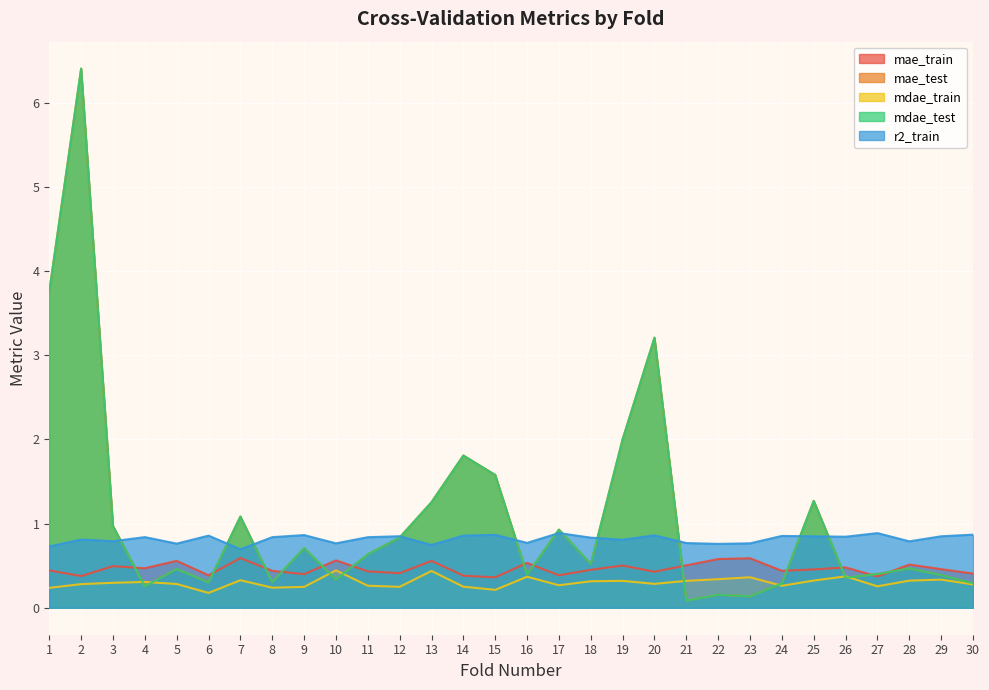

Rank the series at 28 from highest to lowest value.

r2_train, mae_train, mae_test, mdae_test, mdae_train